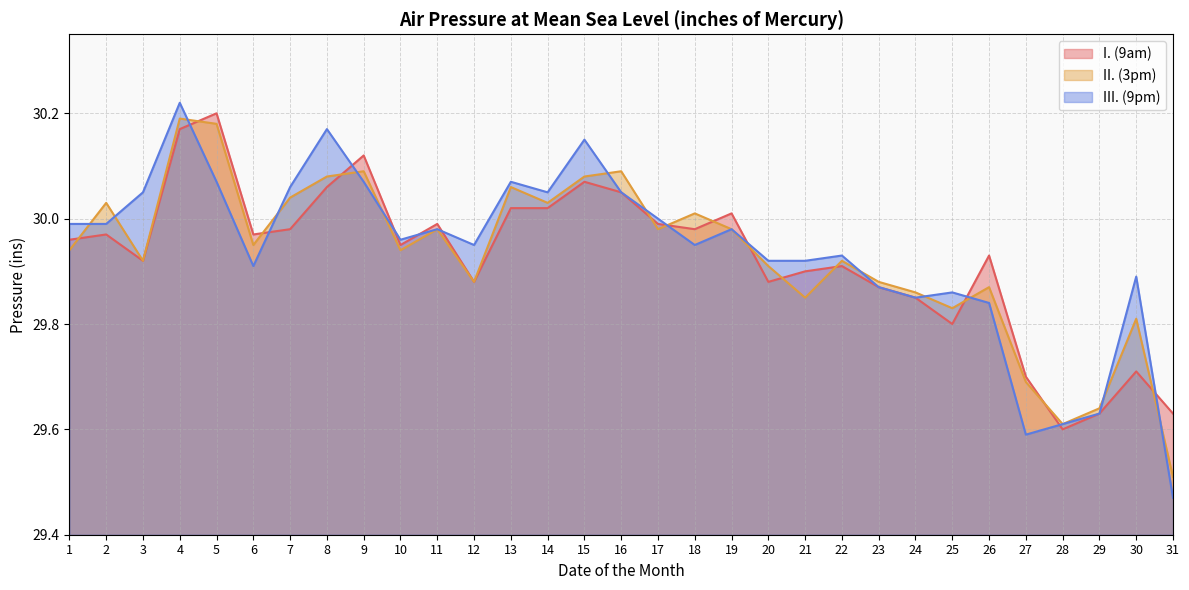

At which category is the sum across all series the highest?

4